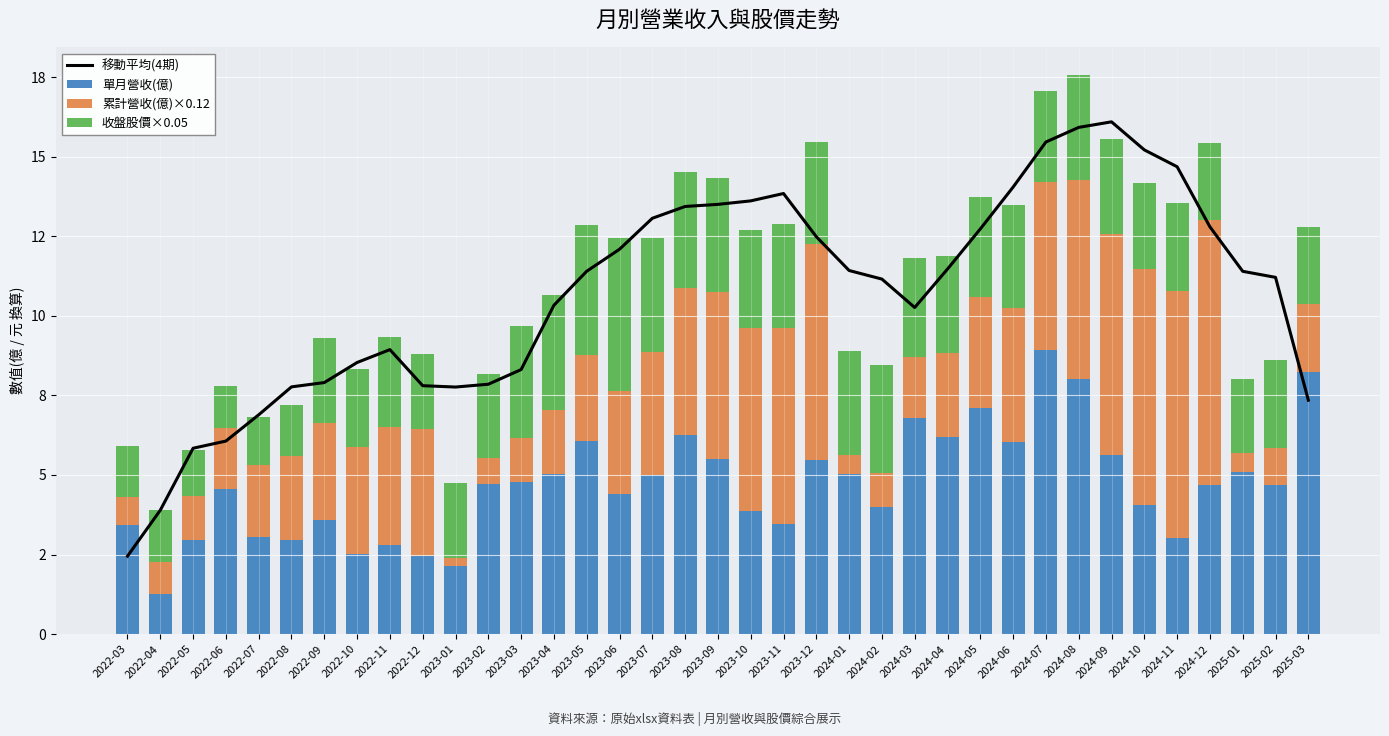

What is the sum of the 移動平均(4期) values at 2024-05 and 2025-01?

24.1